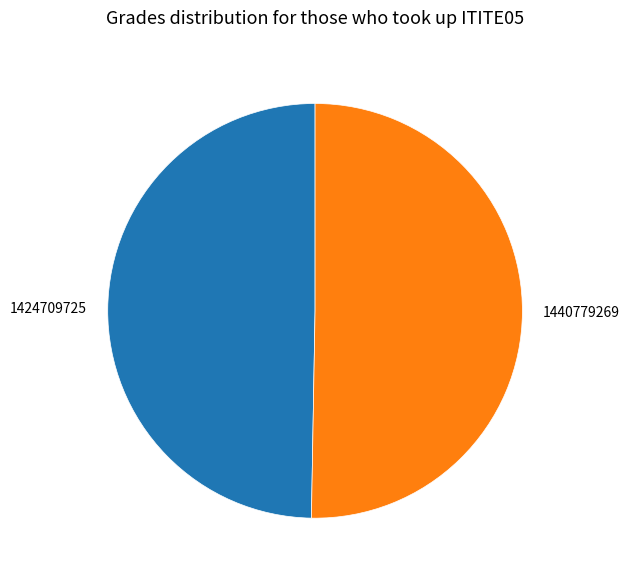

Is 1440779269 the majority of the pie?

Yes